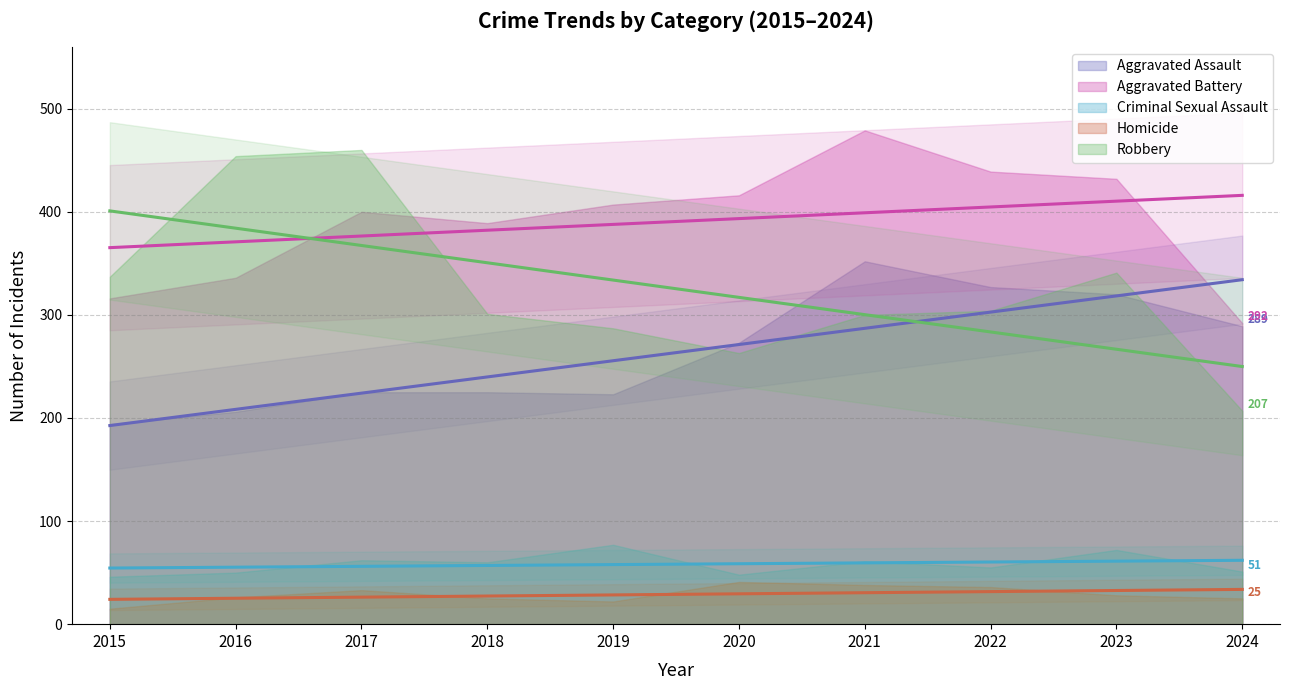

Reading left to right, transcribe all the data shown in this chart.

Aggravated Assault: 2015=194	2016=206	2017=225	2018=225	2019=223	2020=273	2021=352	2022=327	2023=320	2024=289
Aggravated Battery: 2015=316	2016=336	2017=400	2018=389	2019=407	2020=416	2021=479	2022=439	2023=432	2024=292
Criminal Sexual Assault: 2015=46	2016=50	2017=62	2018=60	2019=77	2020=48	2021=61	2022=55	2023=72	2024=51
Homicide: 2015=15	2016=26	2017=33	2018=25	2019=22	2020=41	2021=38	2022=36	2023=28	2024=25
Robbery: 2015=337	2016=454	2017=460	2018=301	2019=287	2020=263	2021=300	2022=304	2023=341	2024=207